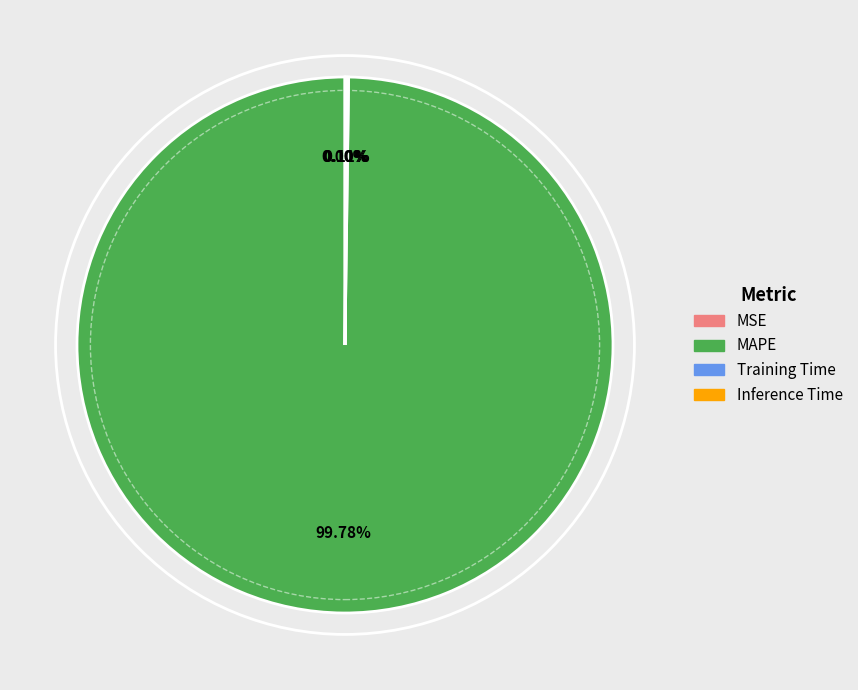

What is the largest slice in the pie chart?

MAPE